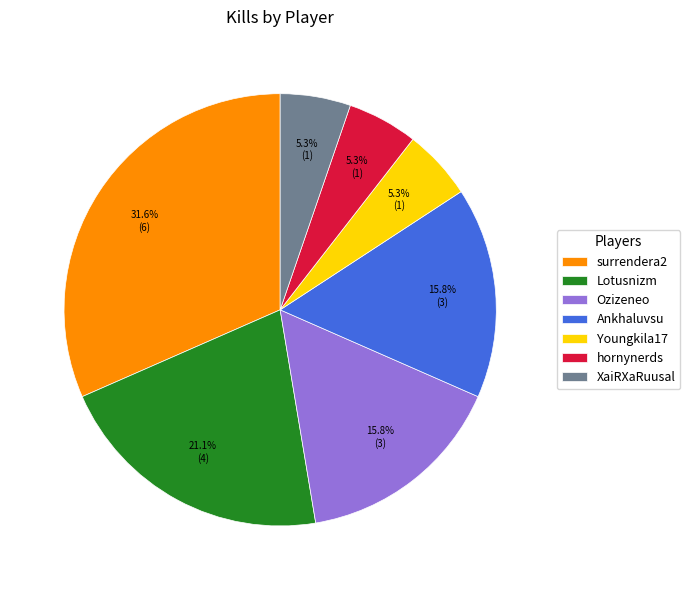

How many slices are in this pie chart?

7